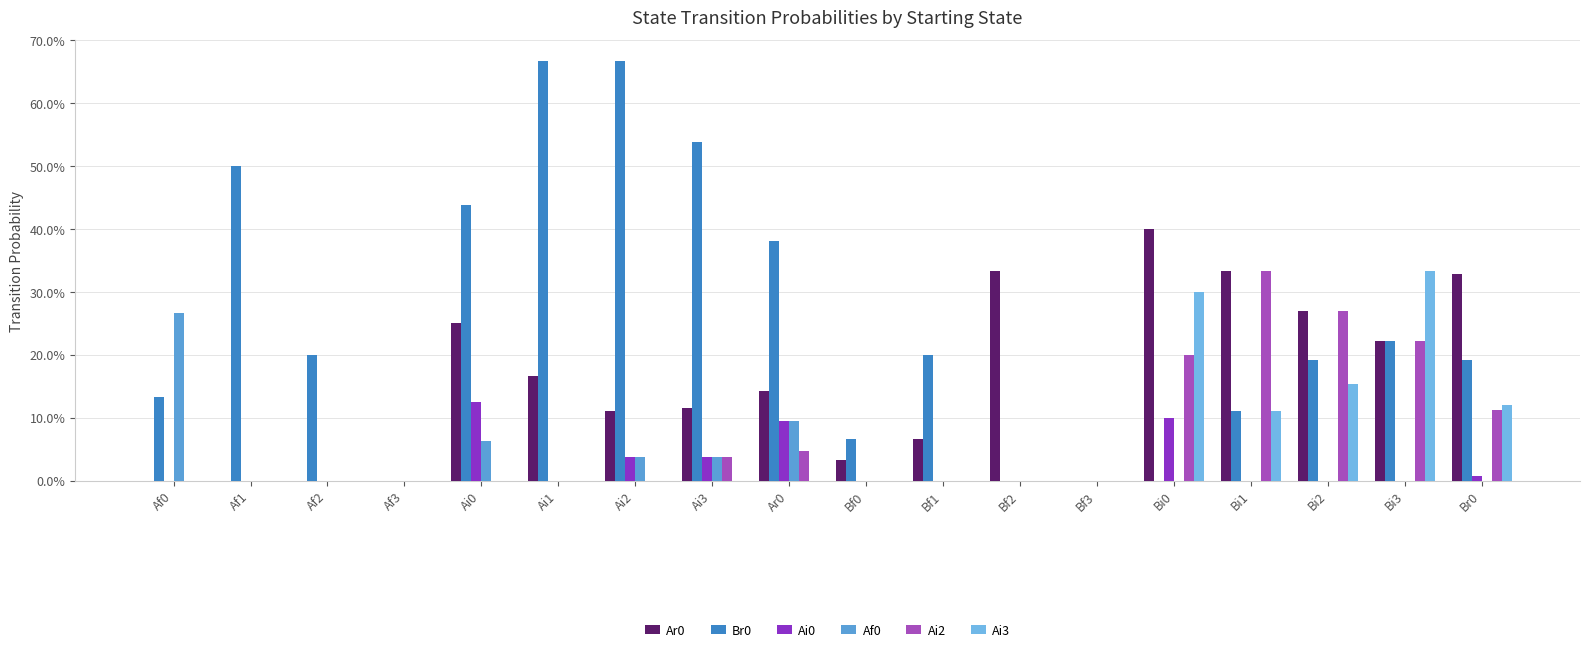

Are the bars grouped side by side (vs. stacked)?

Yes